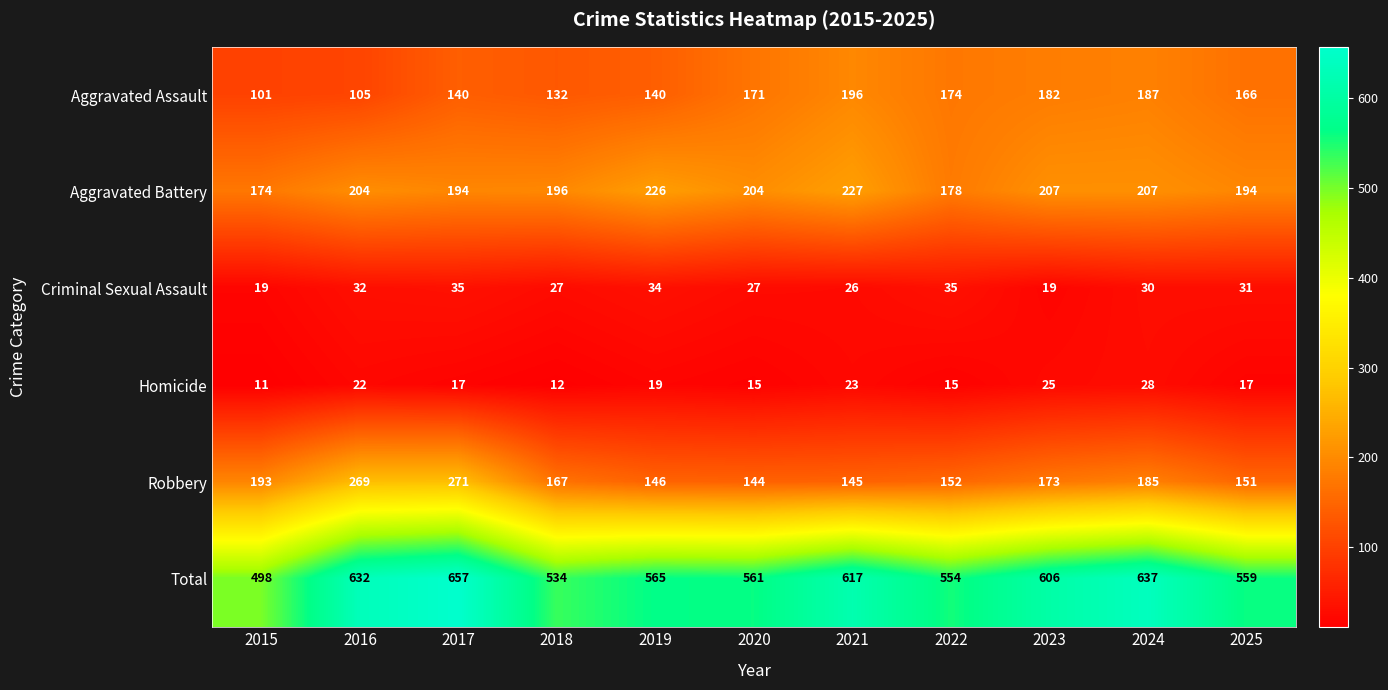

What is the total value across all series at 2025?

1118